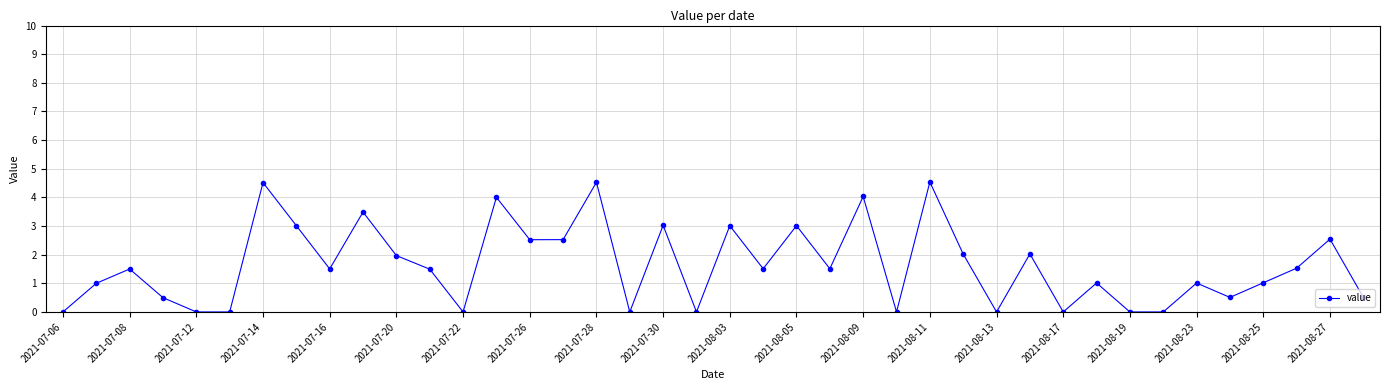

What is the sum of all values?

65.4